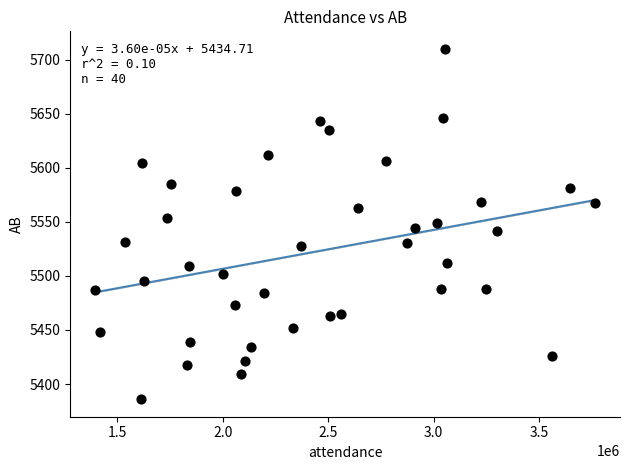

What is the range of X values (max minus min)?

2370995